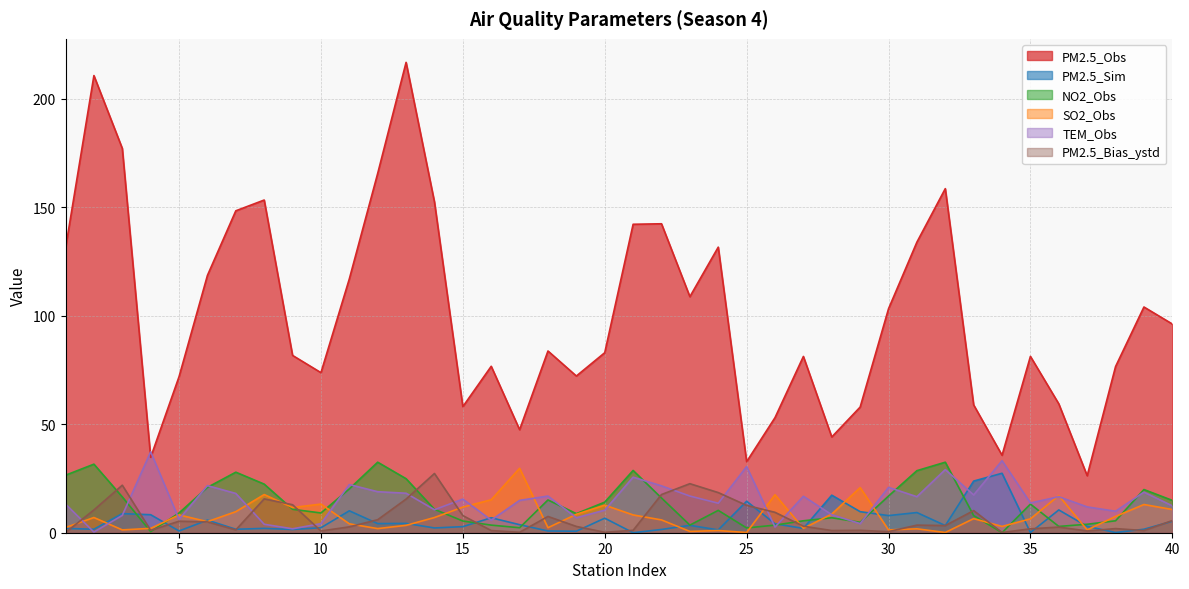

What is the difference between the second highest and minimum values in the NO2_Obs series?

32.5